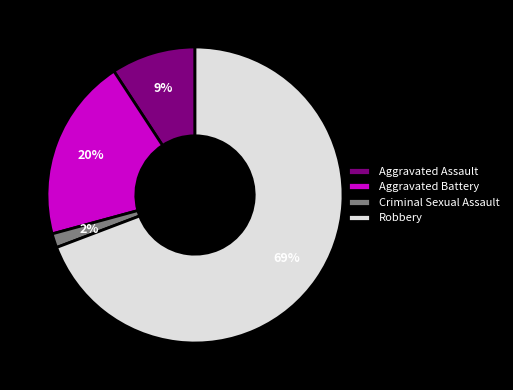

Rank the categories by value from highest to lowest.

Robbery, Aggravated Battery, Aggravated Assault, Criminal Sexual Assault